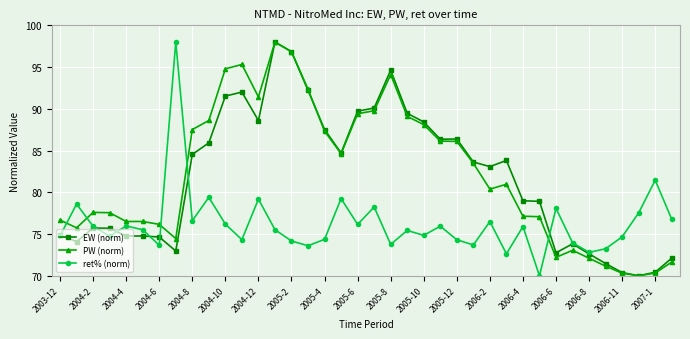

What is the smallest value displayed?

70.0